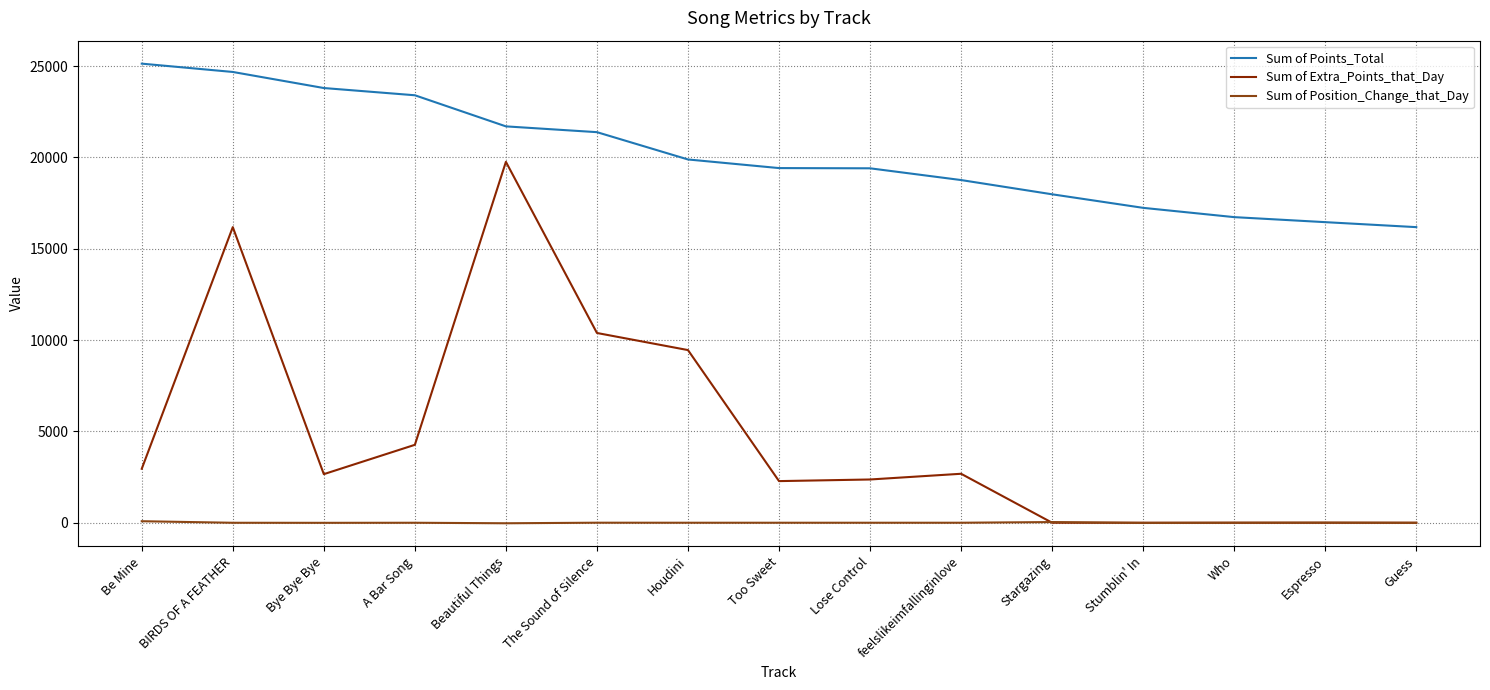

What is the average value of the Sum of Extra_Points_that_Day series?

4866